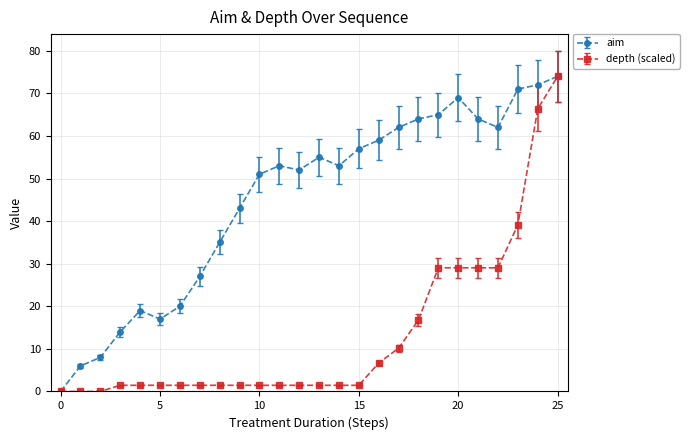

What is the value of the aim point at the 8th from the left?

27.0